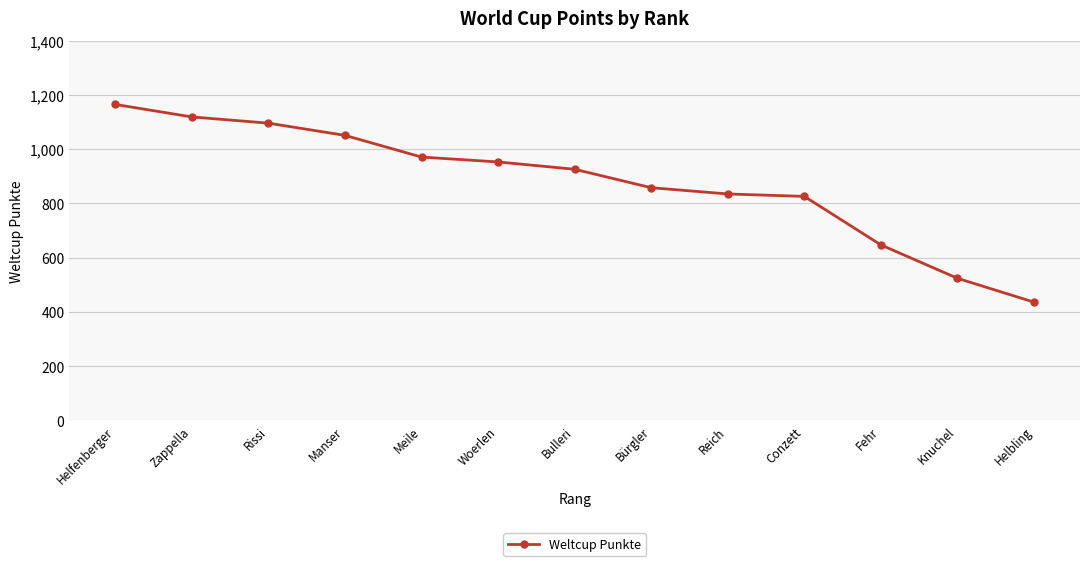

What is the difference between the maximum and second lowest values?

641